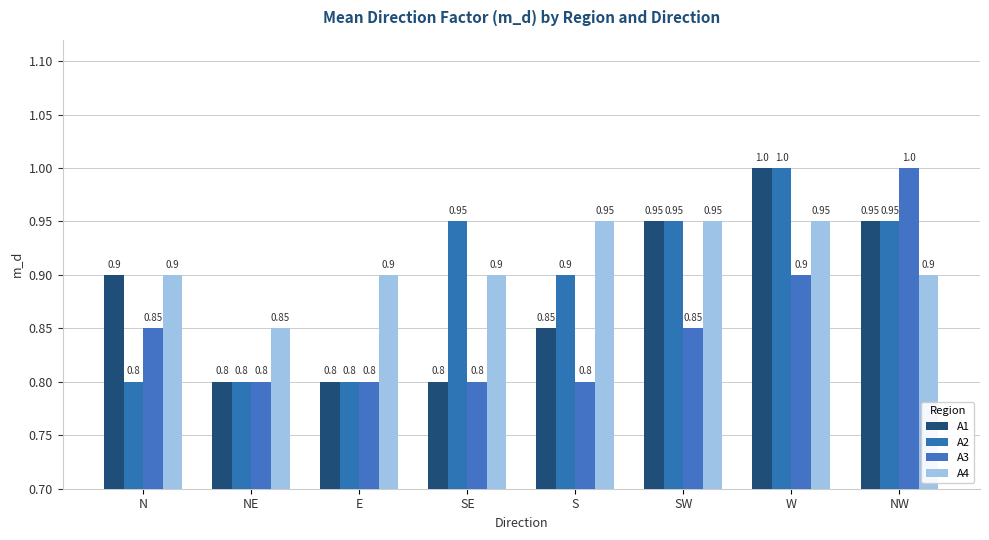

Reading right to left, list all the values displayed in this chart.

A1: NW=0.9	W=1.0	SW=0.9	S=0.8	SE=0.8	E=0.8	NE=0.8	N=0.9
A2: NW=0.9	W=1.0	SW=0.9	S=0.9	SE=0.9	E=0.8	NE=0.8	N=0.8
A3: NW=1.0	W=0.9	SW=0.8	S=0.8	SE=0.8	E=0.8	NE=0.8	N=0.8
A4: NW=0.9	W=0.9	SW=0.9	S=0.9	SE=0.9	E=0.9	NE=0.8	N=0.9